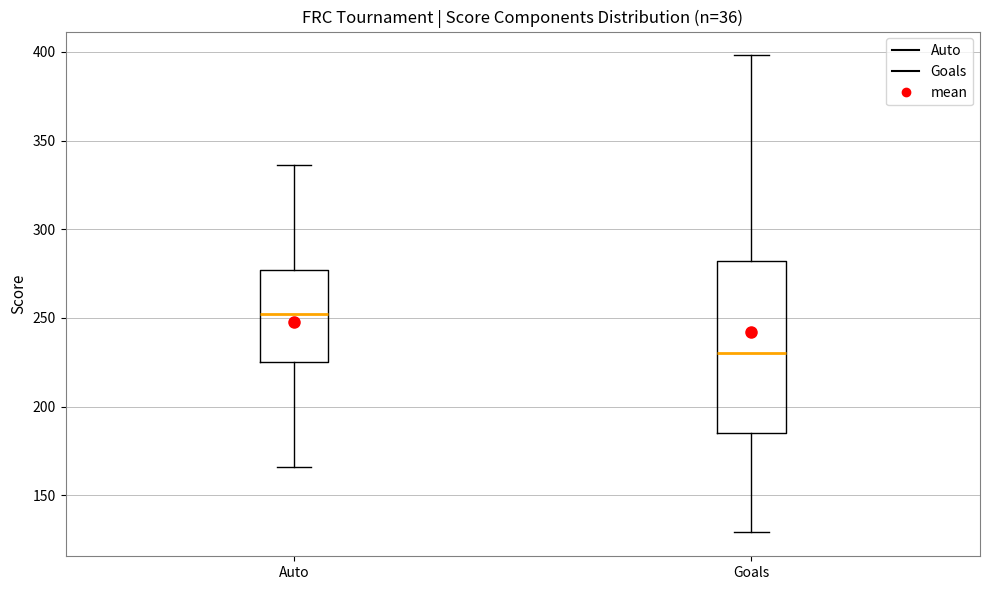

Where does the upper whisker of the box for Goals end on the y-axis? The values are not printed on the chart, so give them approximately, as read against the axis.

400